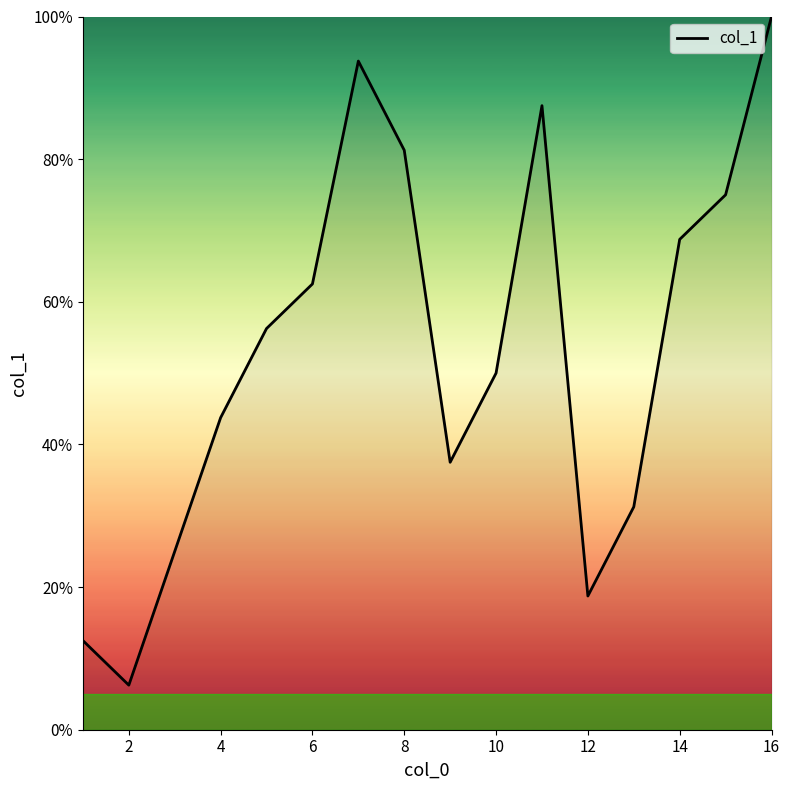

What is the greatest value displayed?

100.0